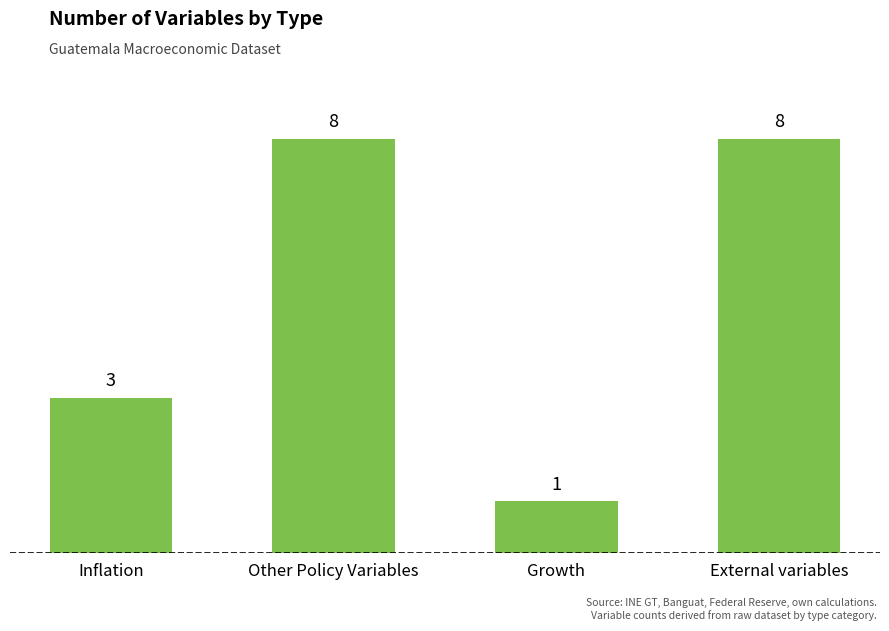

How many series are shown in this chart?

1